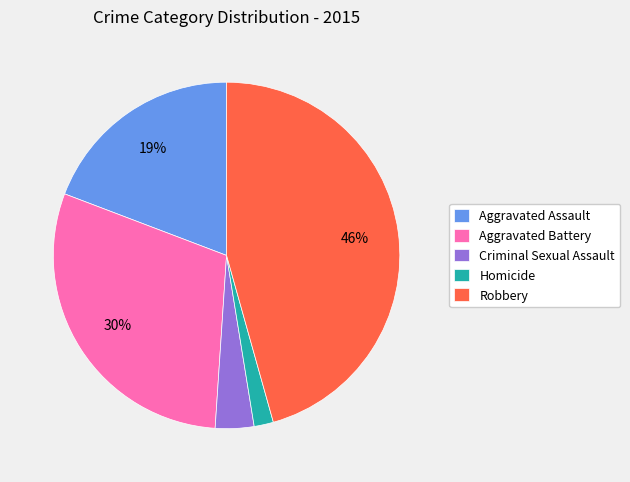

What is the ratio of the value at Aggravated Assault to the value at Aggravated Battery?

0.6